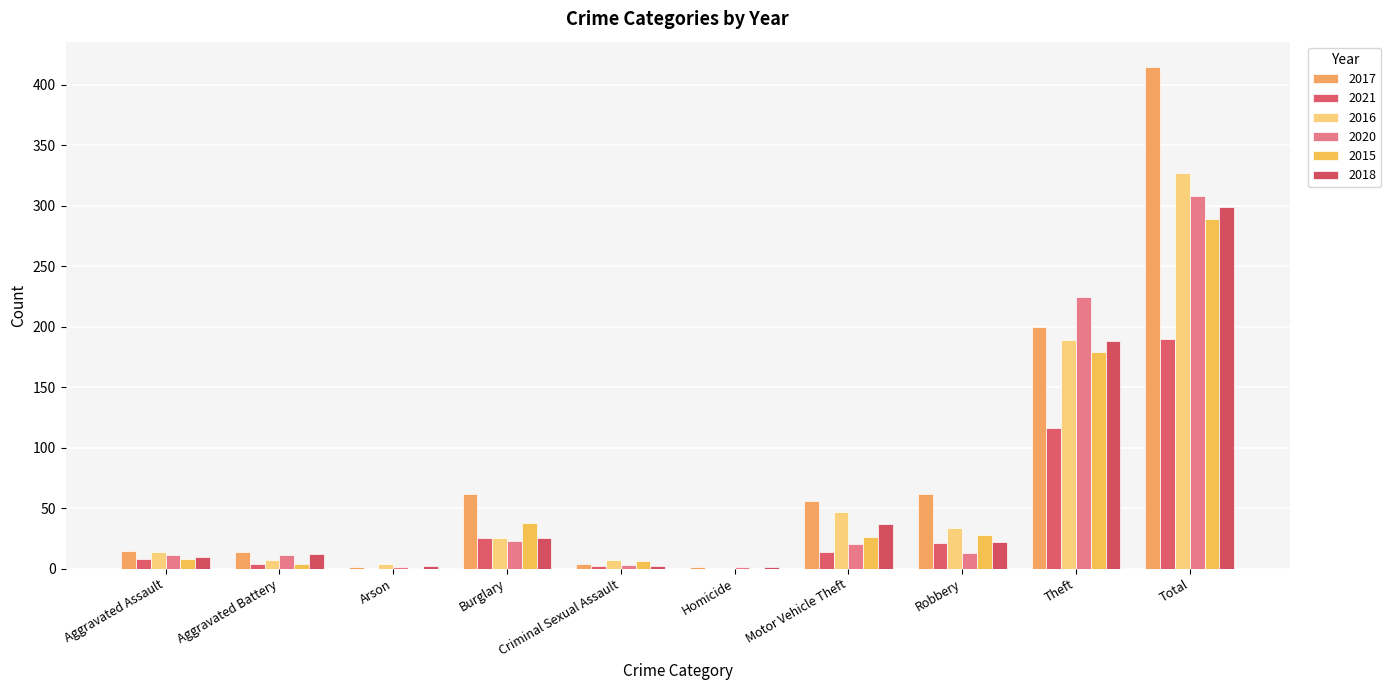

How many data points does each series have?

10